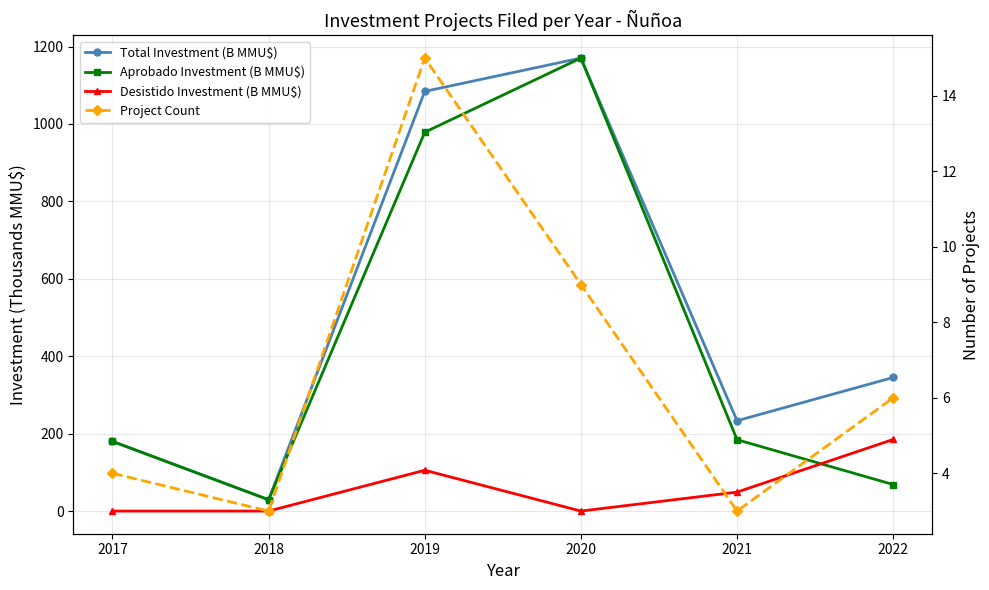

True or false: Total Investment (B MMU$) and Desistido Investment (B MMU$) intersect in this chart.

False